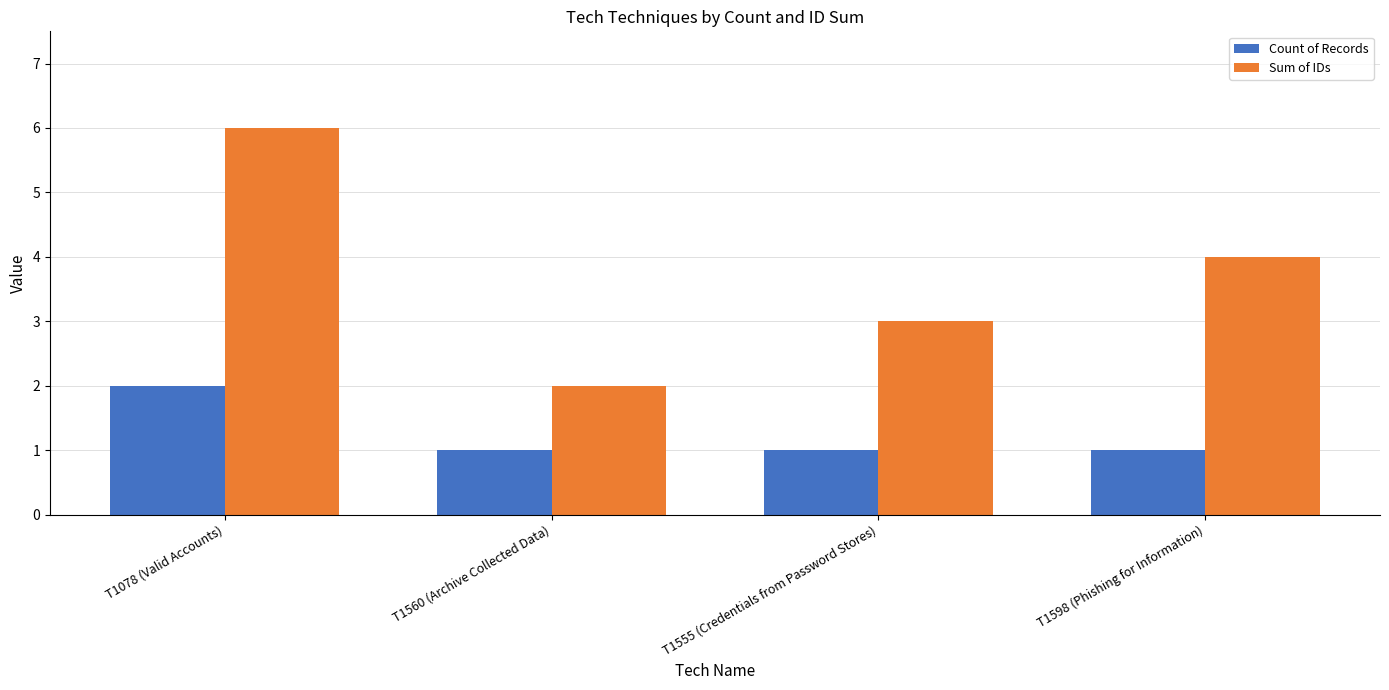

The value of Sum of IDs at T1078 (Valid Accounts) is 6. True or false?

True